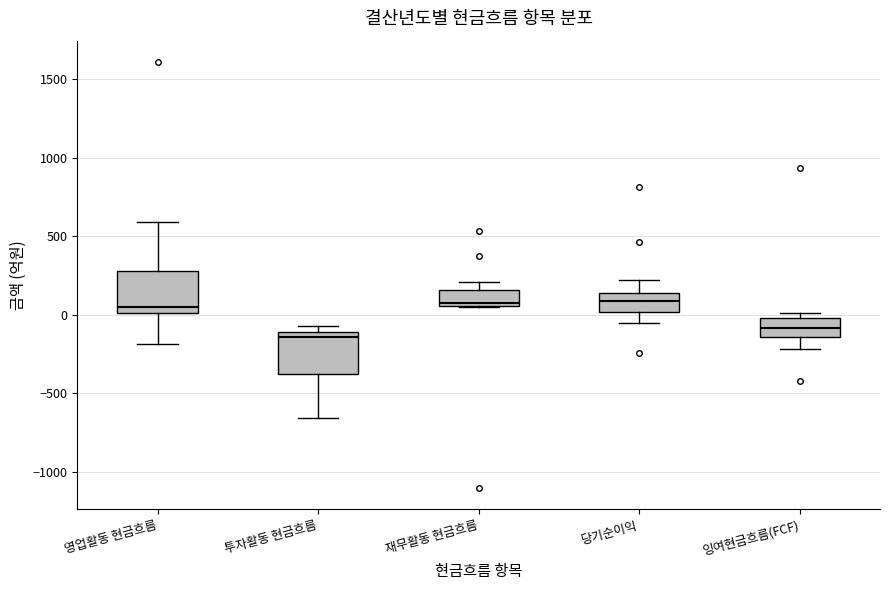

Reading left to right, read every box against the y-axis: the position of its median line, the range the box covers, and the ends of its whiskers. The values are not printed on the chart, so give them approximately, as read against the axis.

영업활동 현금흐름: median 50, box 0 to 300, whiskers -200 to 600
투자활동 현금흐름: median -150, box -400 to -100, whiskers -650 to -50
재무활동 현금흐름: median 100, box 50 to 150, whiskers 50 to 200
당기순이익: median 100, box 0 to 150, whiskers -50 to 200
잉여현금흐름(FCF): median -100, box -150 to 0, whiskers -200 to 0 (just above the box's upper edge)